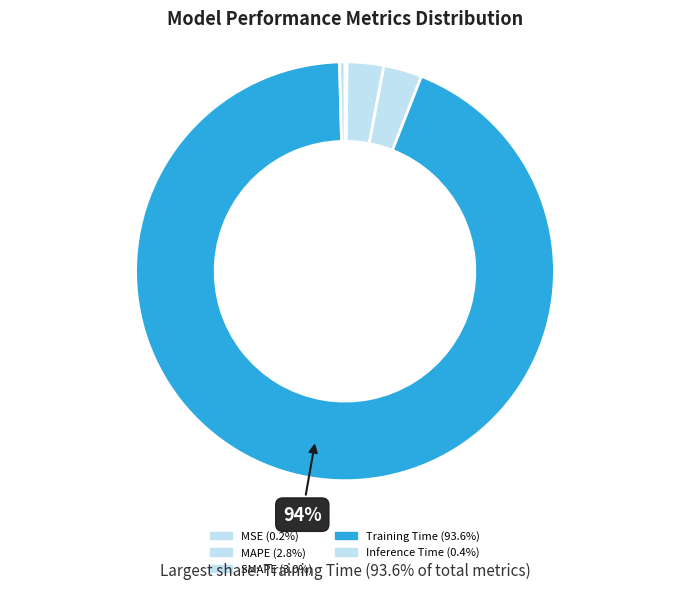

Do MSE and Training Time together represent more than half of the pie?

Yes